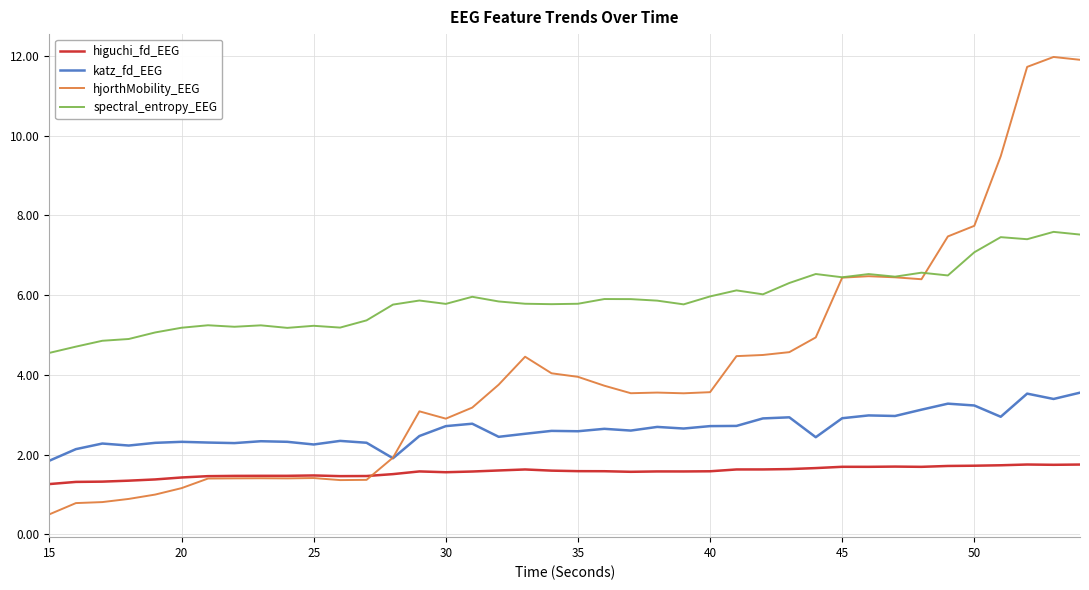

True or false: higuchi_fd_EEG and spectral_entropy_EEG intersect in this chart.

False